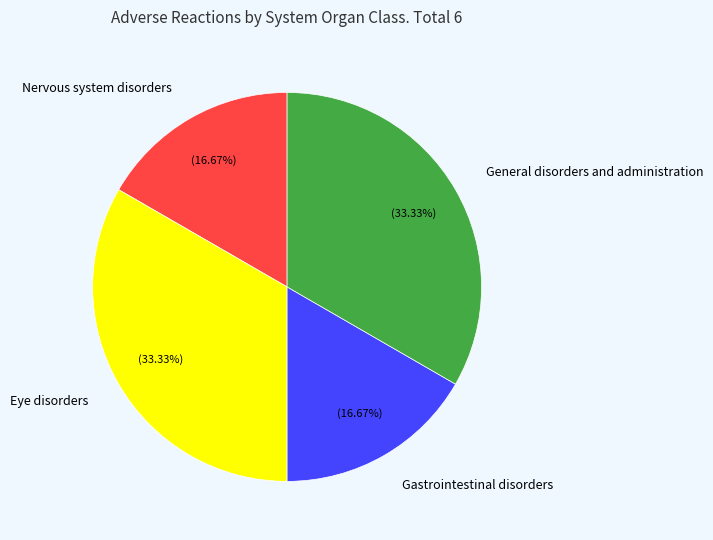

Is General disorders and administration the majority of the pie?

No